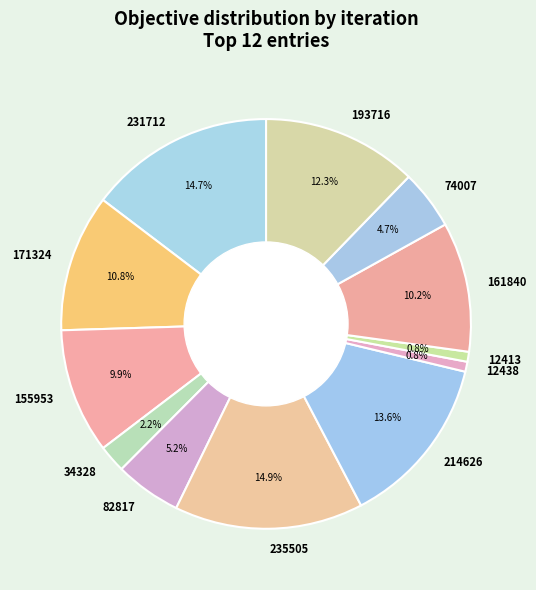

To the nearest percent, what is the combined percentage of 34328 and 12438?

3%